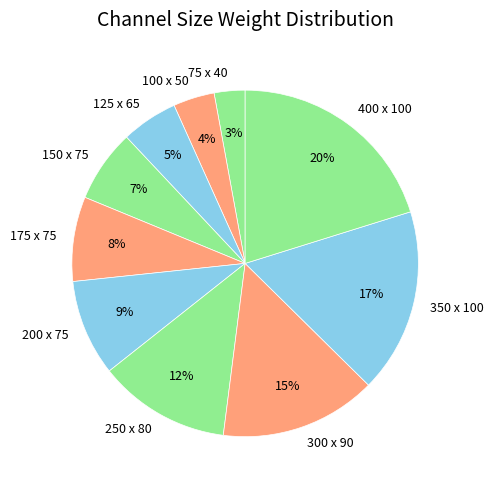

To the nearest percent, what portion does 400 x 100 represent?

20%